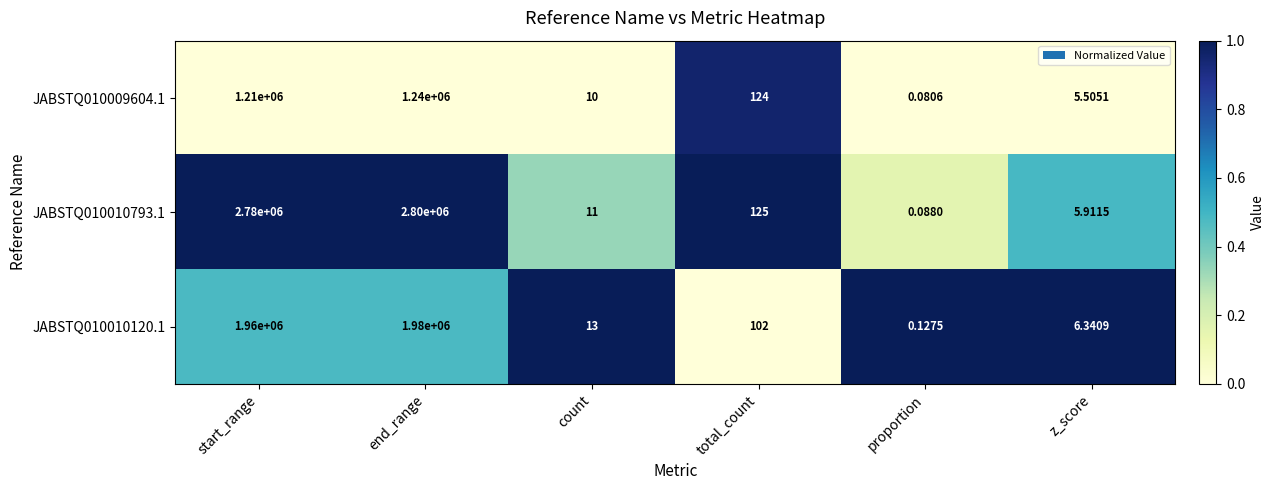

Is the value of JABSTQ010010793.1 at total_count greater than the value of JABSTQ010010120.1 at start_range?

No